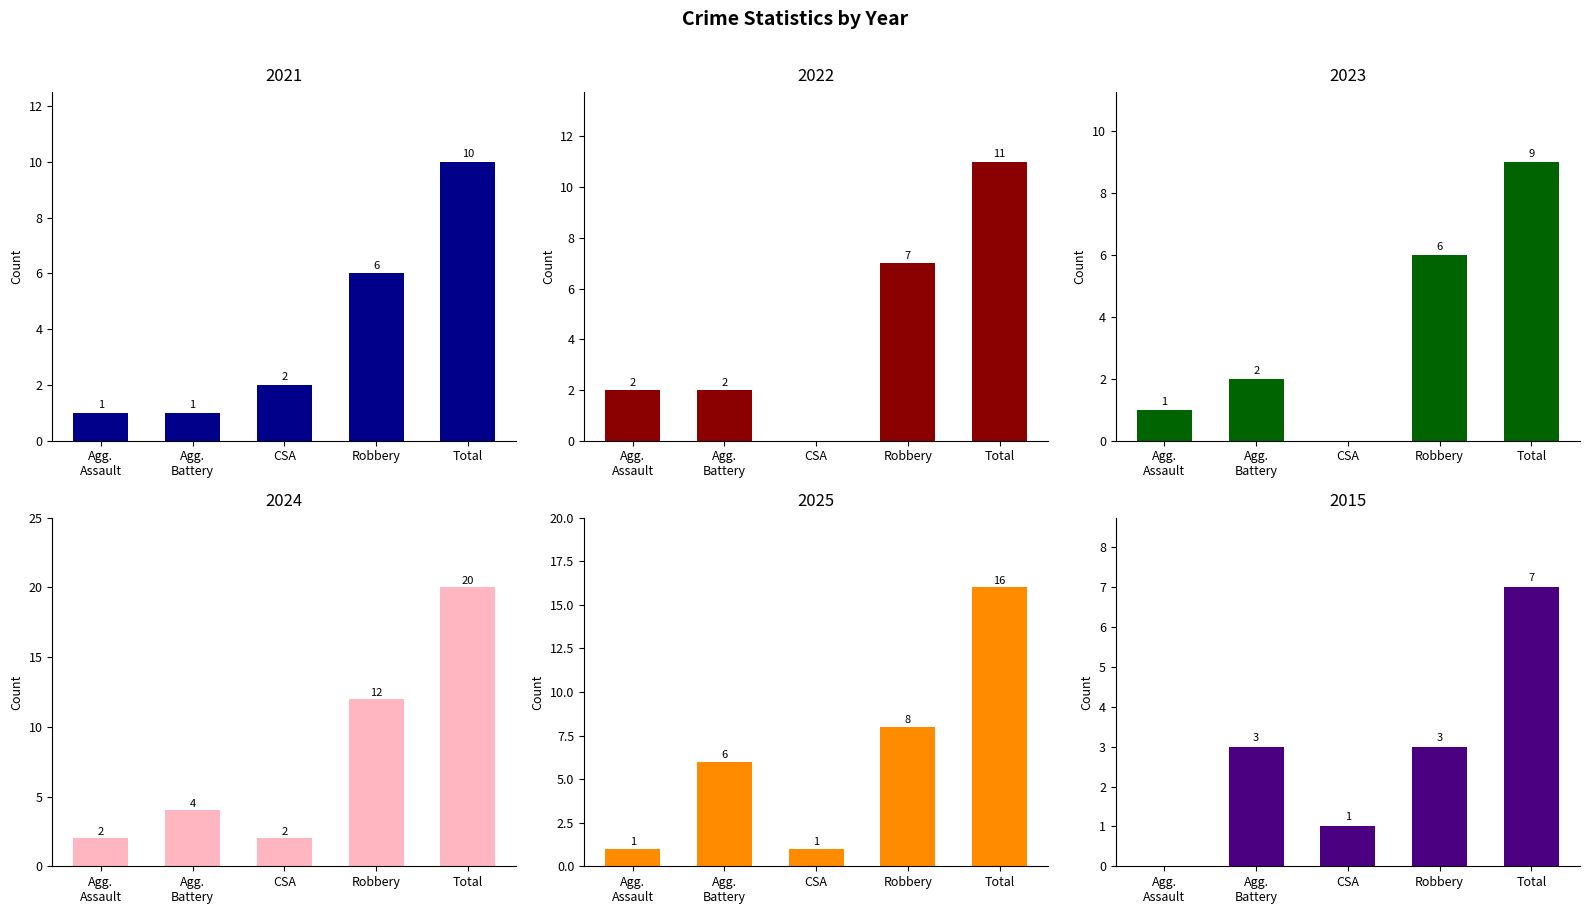

Is the value of 2024 at Total greater than the value of 2023 at CSA?

Yes